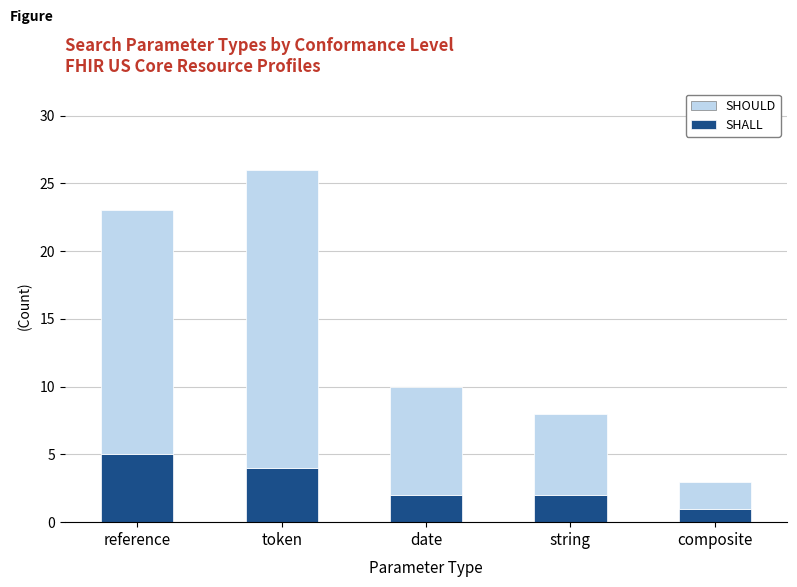

What is the difference between the maximum and second lowest values in the SHALL series?

3